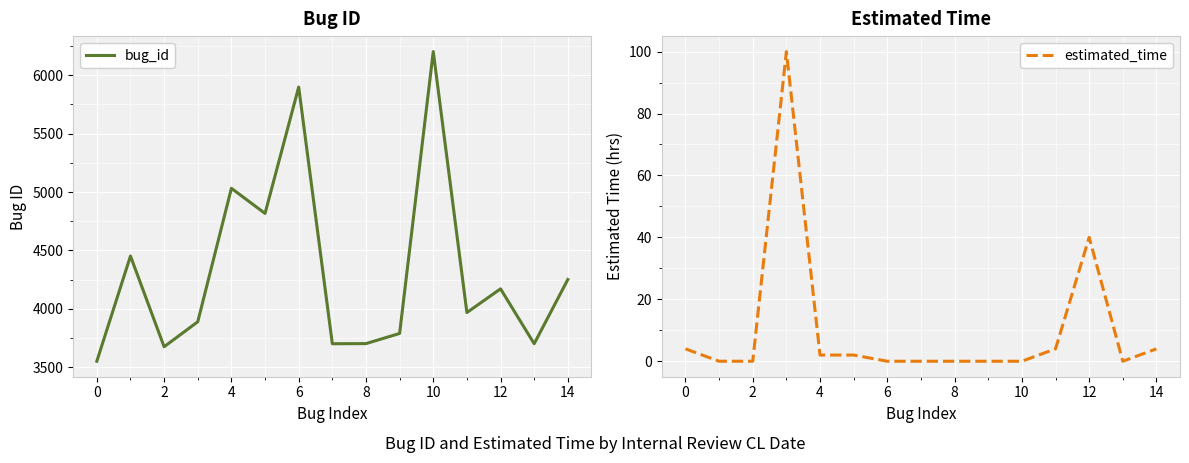

How many lines are shown in the chart?

2